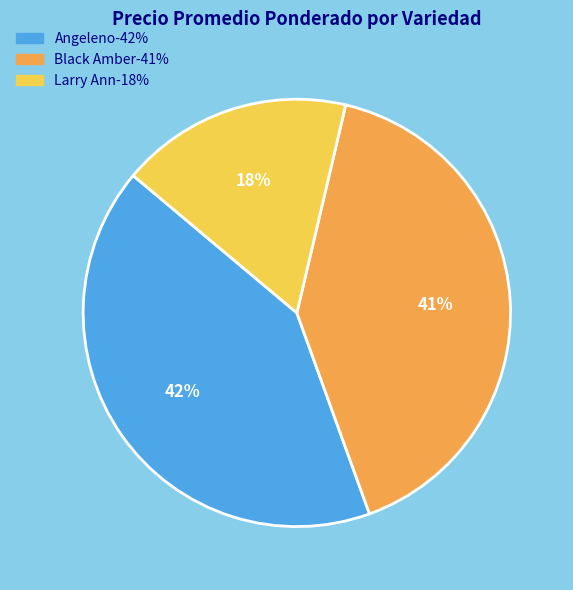

Is there a majority slice in this chart?

No